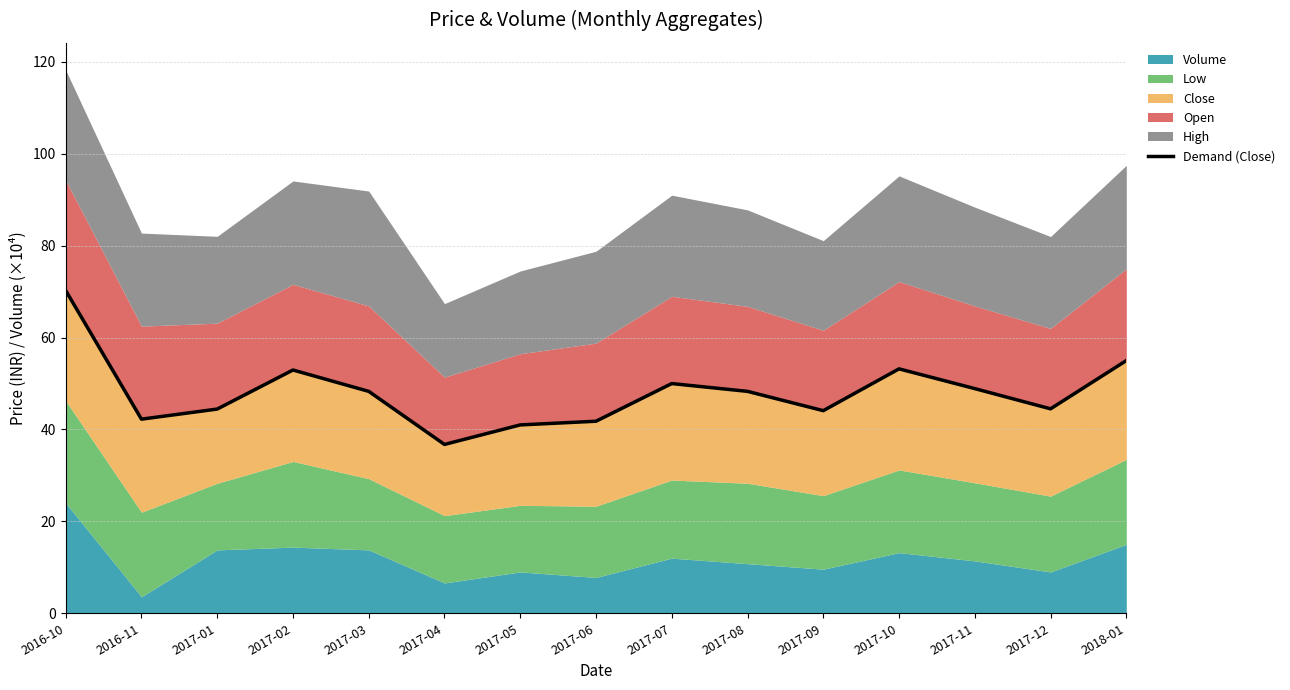

What is the difference between the maximum and minimum values?

33.5